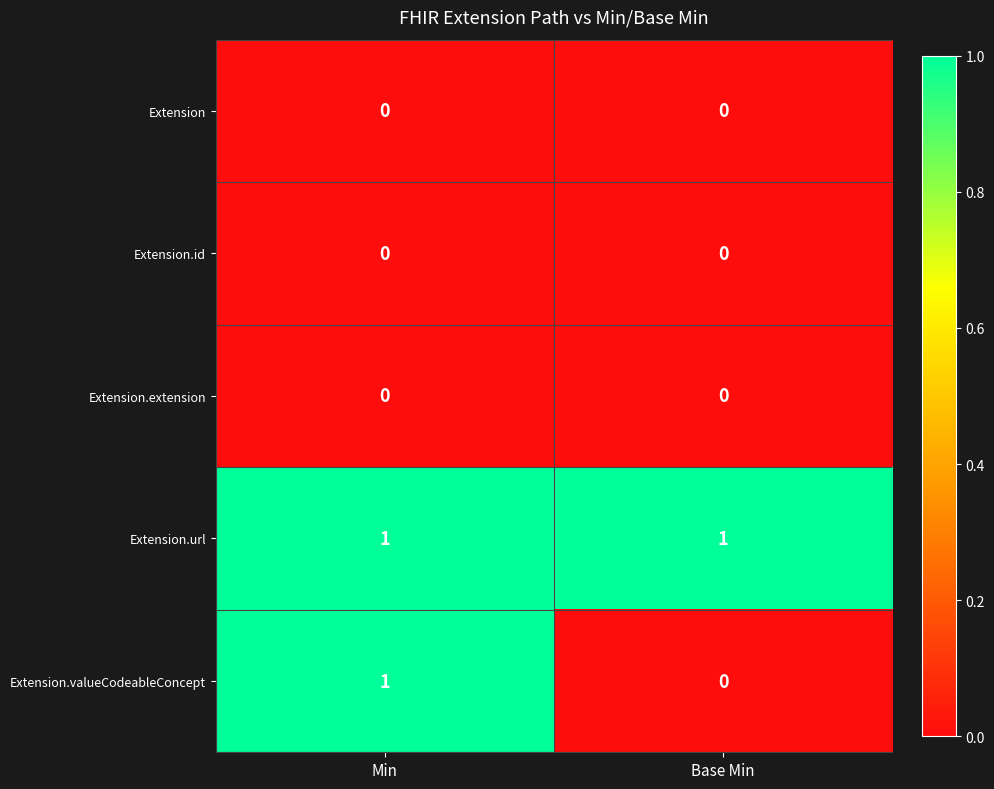

Is the value of Extension.url at Min greater than the value of Extension.extension at Base Min?

Yes